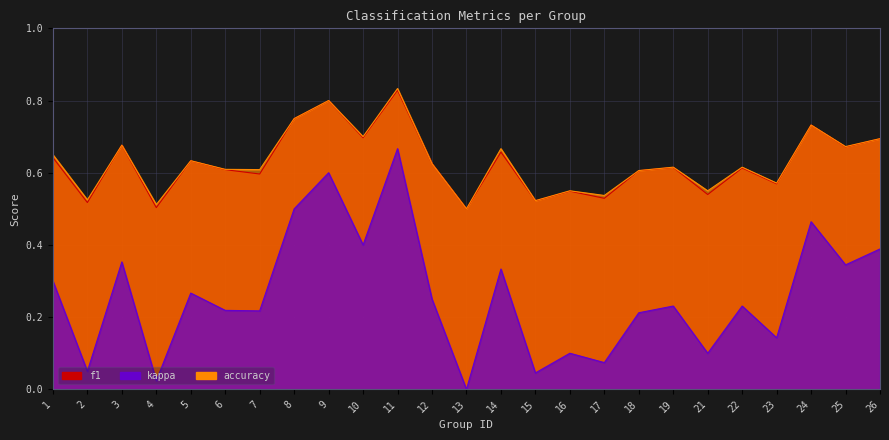

Count the kappa values in the range 0 to 1.

25